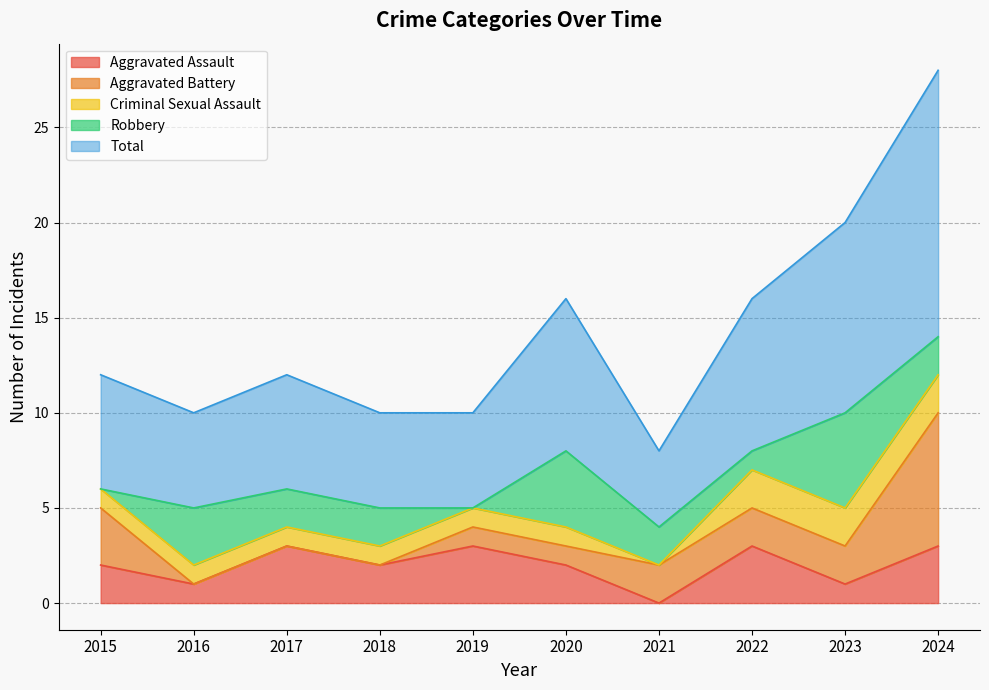

How many data points does each series have?

10